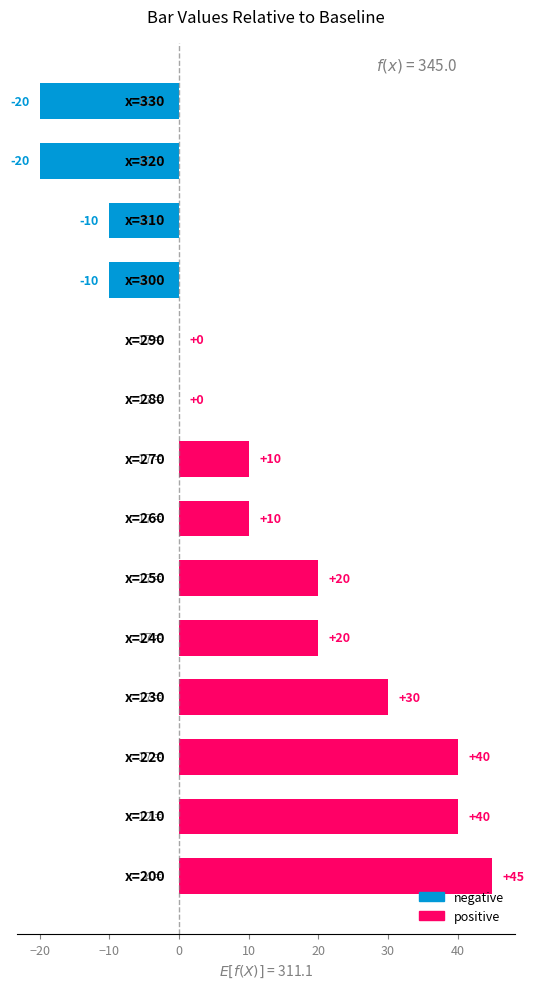

How many categories are shown in the chart?

14